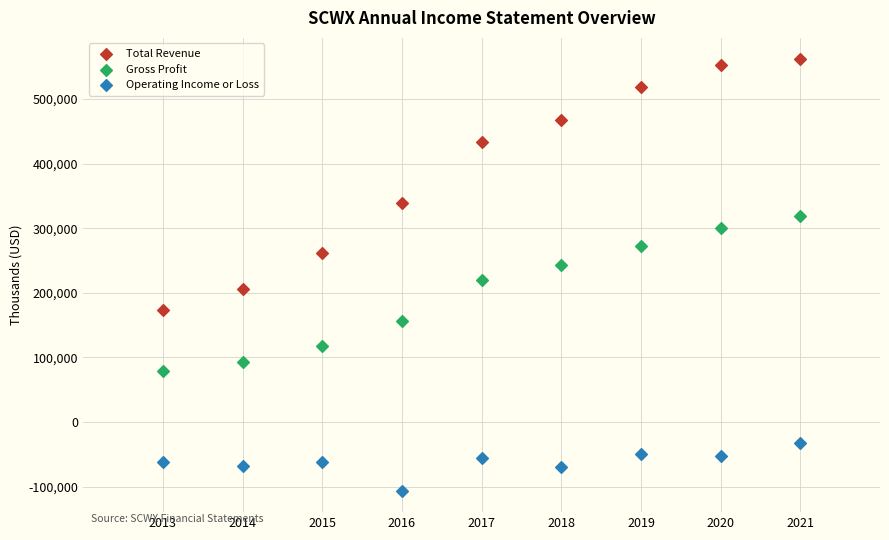

Which series reaches the minimum Y coordinate?

Operating Income or Loss